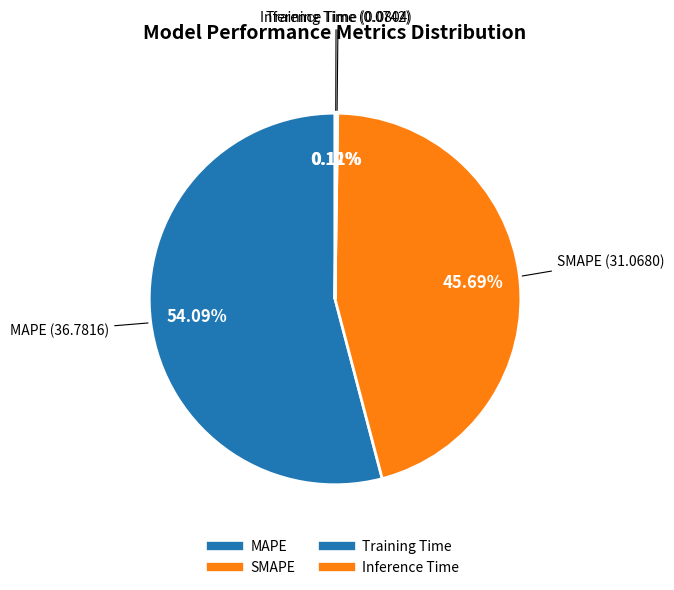

Does Training Time represent more than half of the total?

No